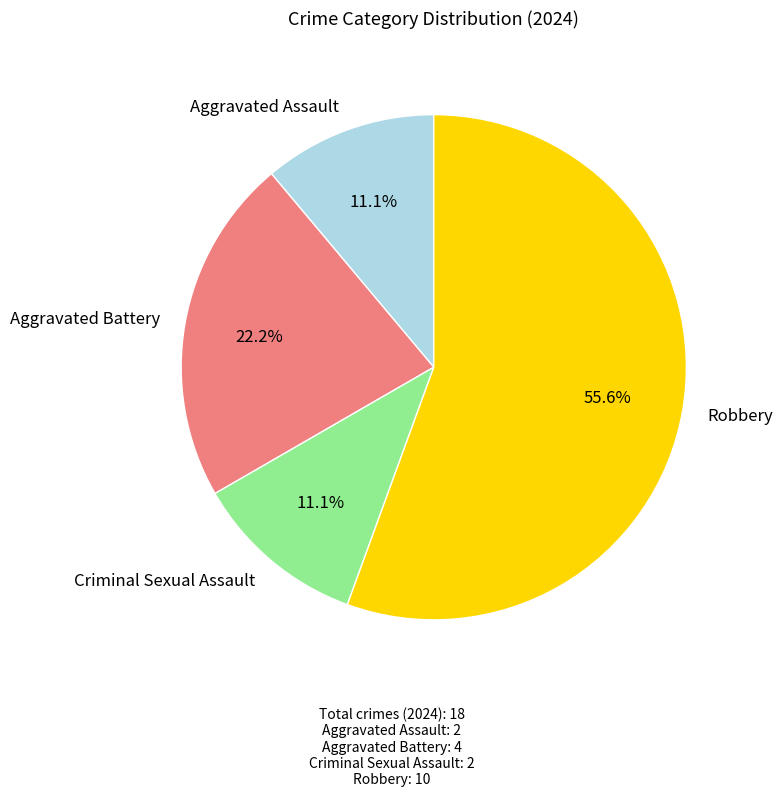

To the nearest percent, what percentage of the pie is Robbery?

56%